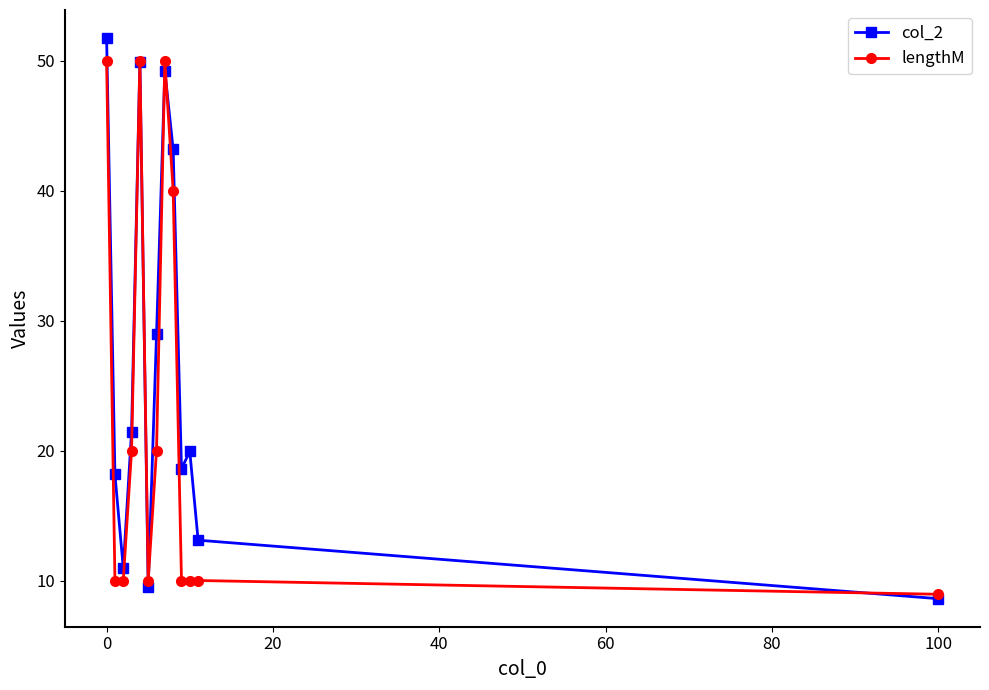

What are all the series names shown in the legend?

col_2, lengthM